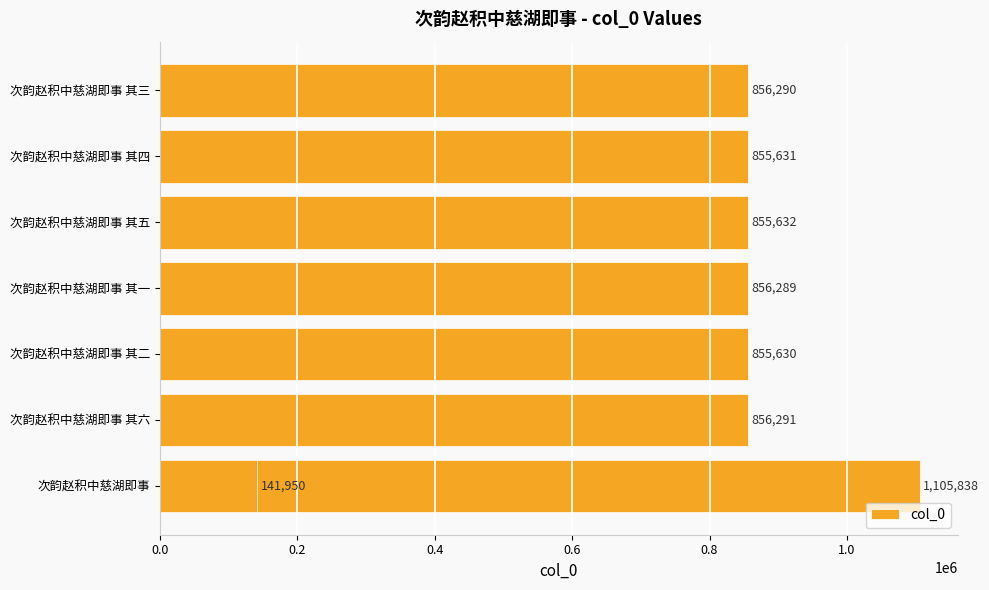

What position from the right is 次韵赵积中慈湖即事 其二?

6